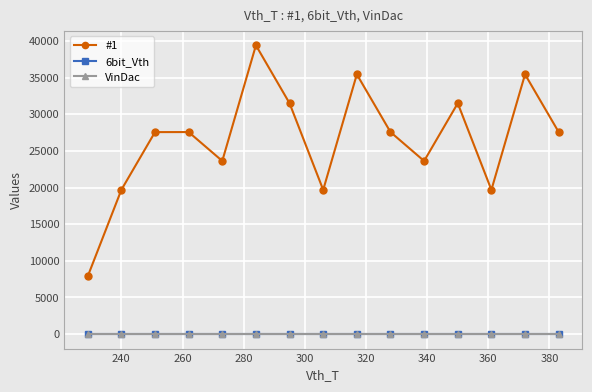

Which series has the largest total across all categories?

#1